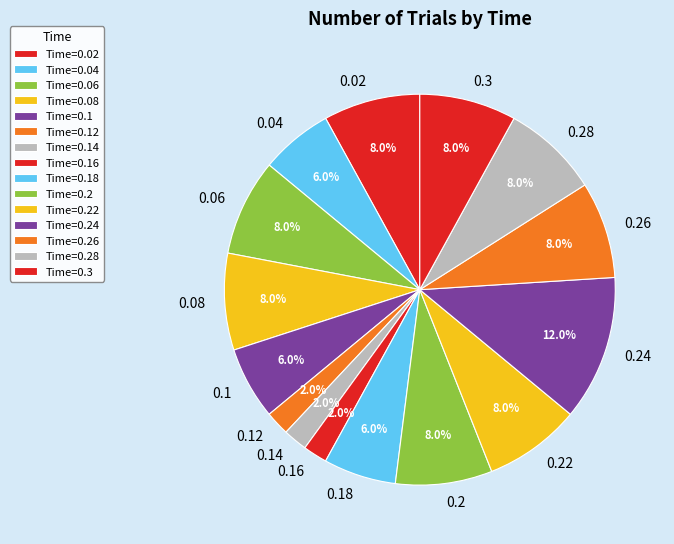

Does any single category account for the majority?

No